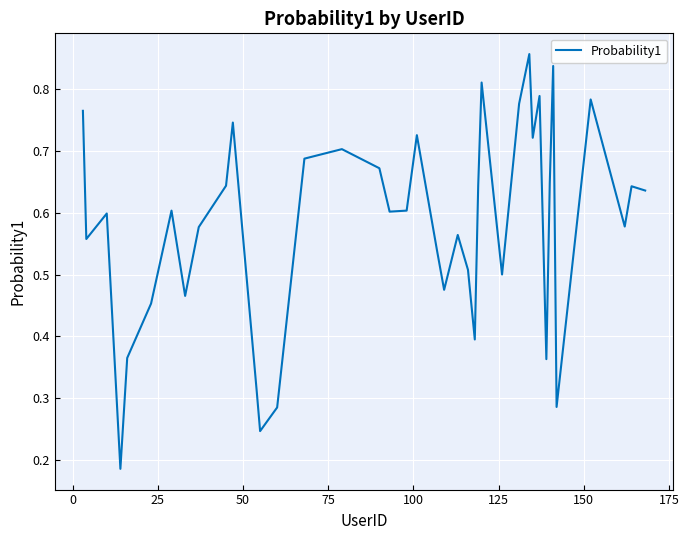

What is the sum of all values?

23.2